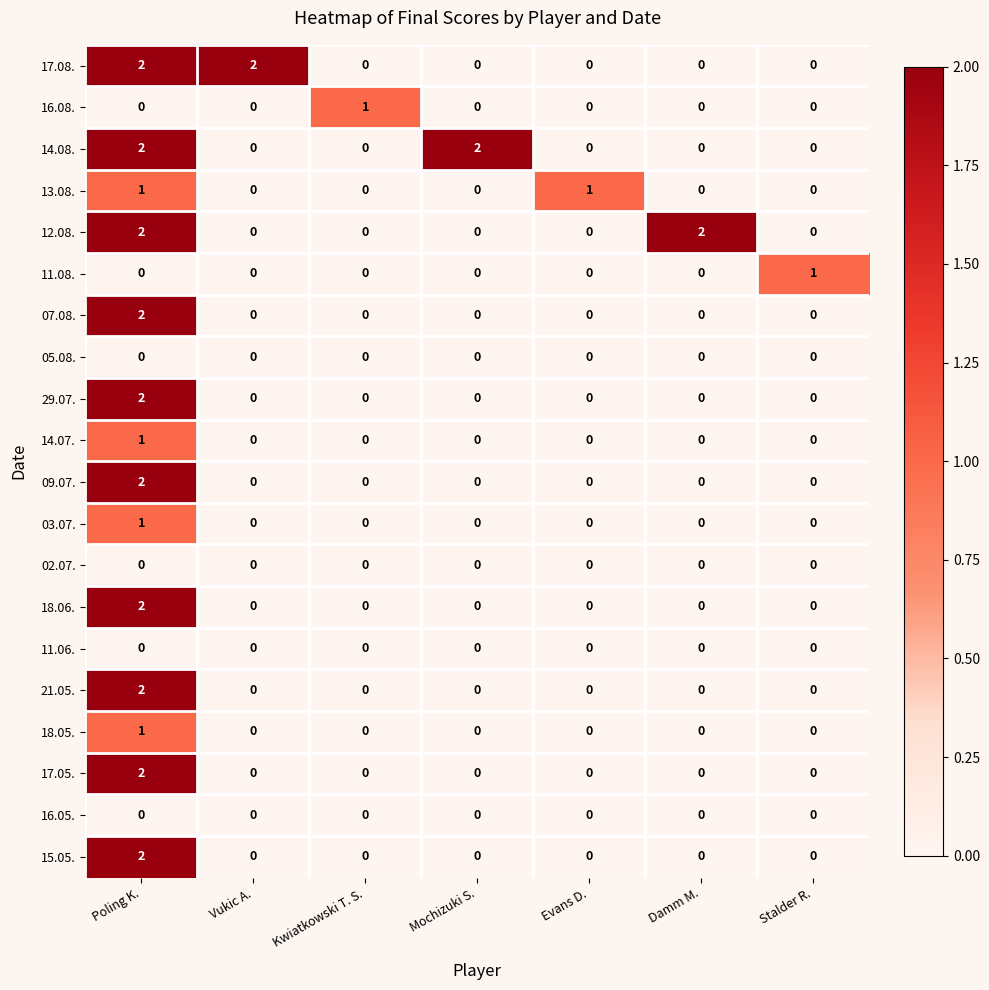

How many 09.07. values are between 0 and 1?

6